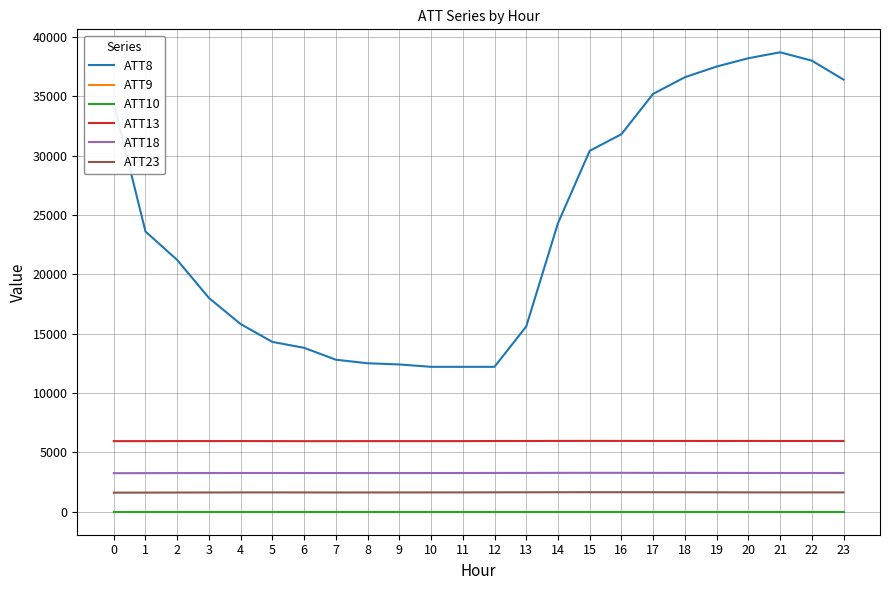

What is the smallest value displayed?

-10.0